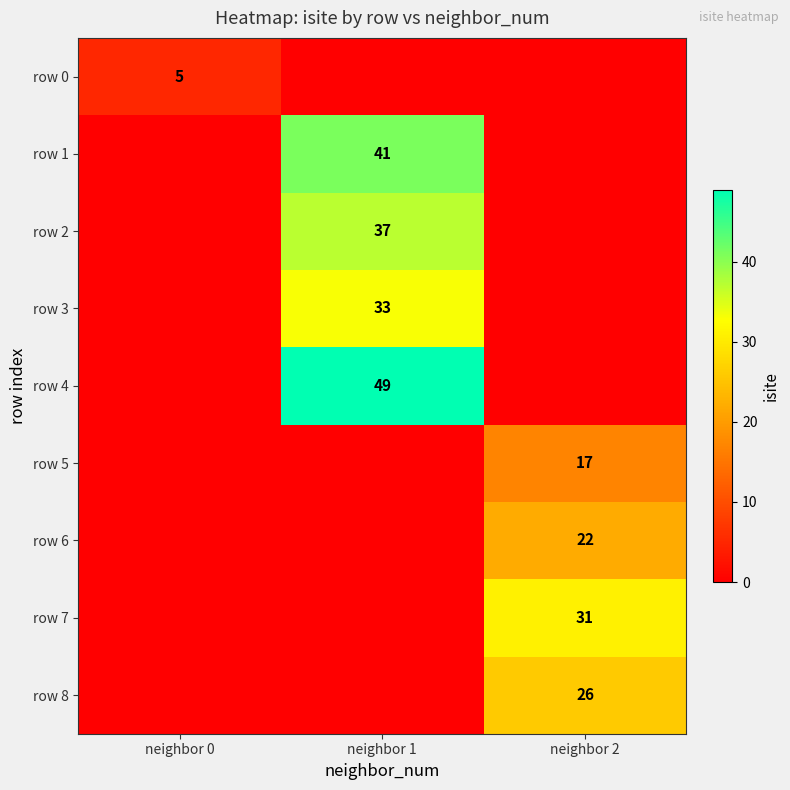

Is it true that row 8 equals 40 at neighbor 2?

False